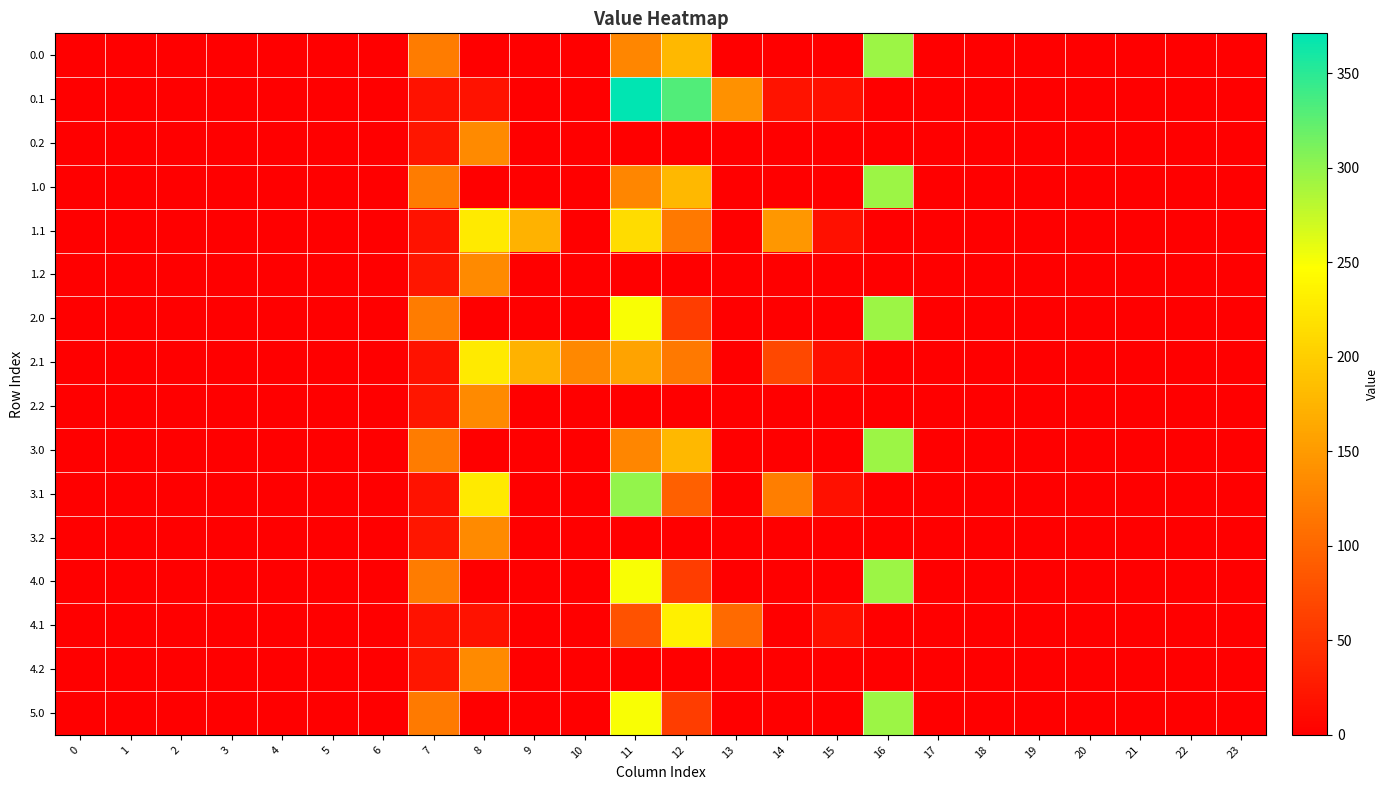

Which has a higher value, 9 or 7?

7